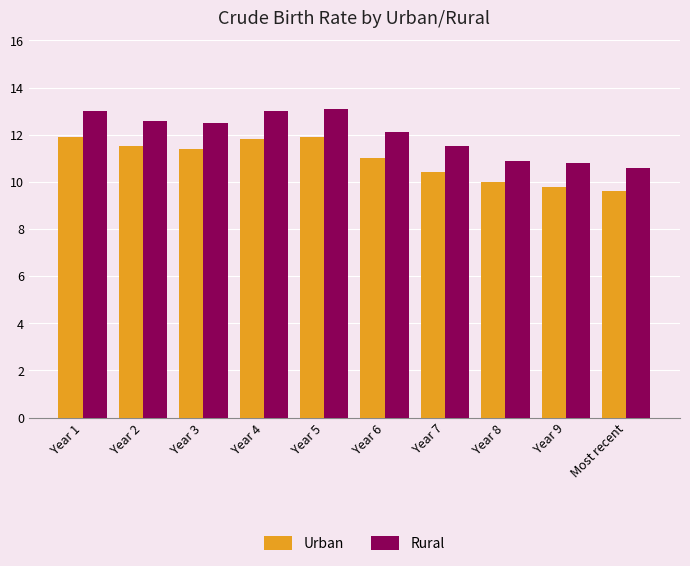

What is the minimum value for Rural?

10.6